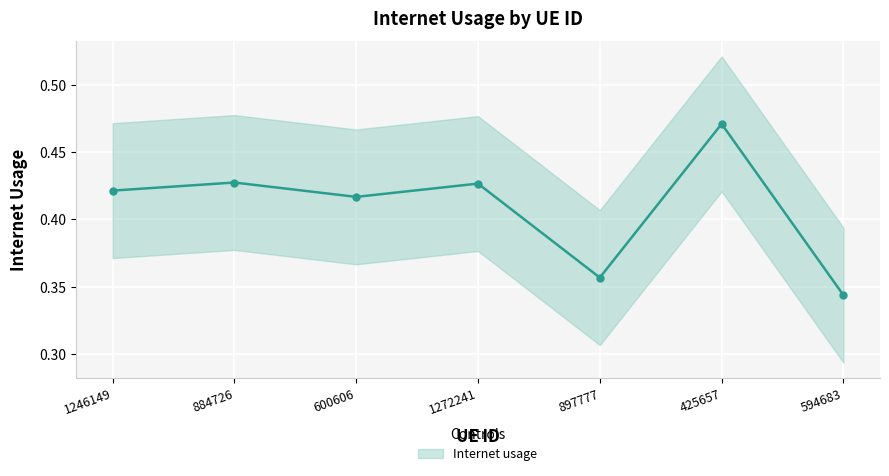

What is the average value?

0.4